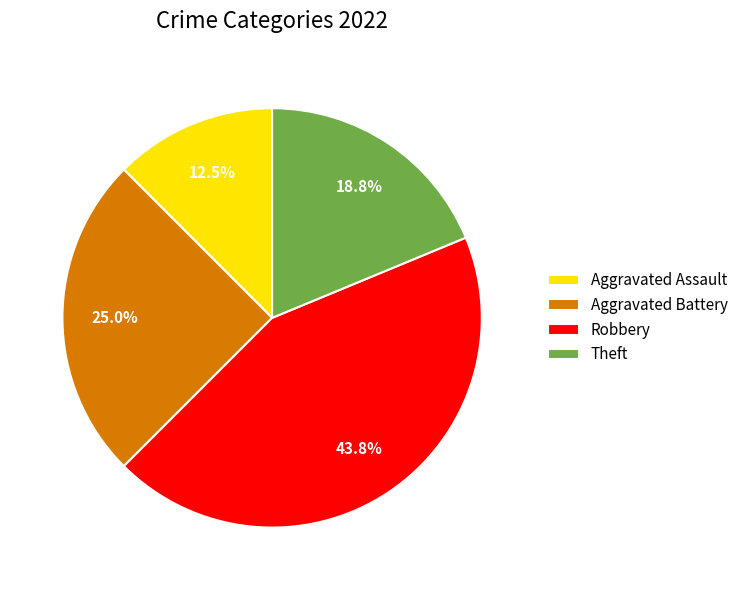

What portion of the pie excludes Aggravated Battery?

75.0%